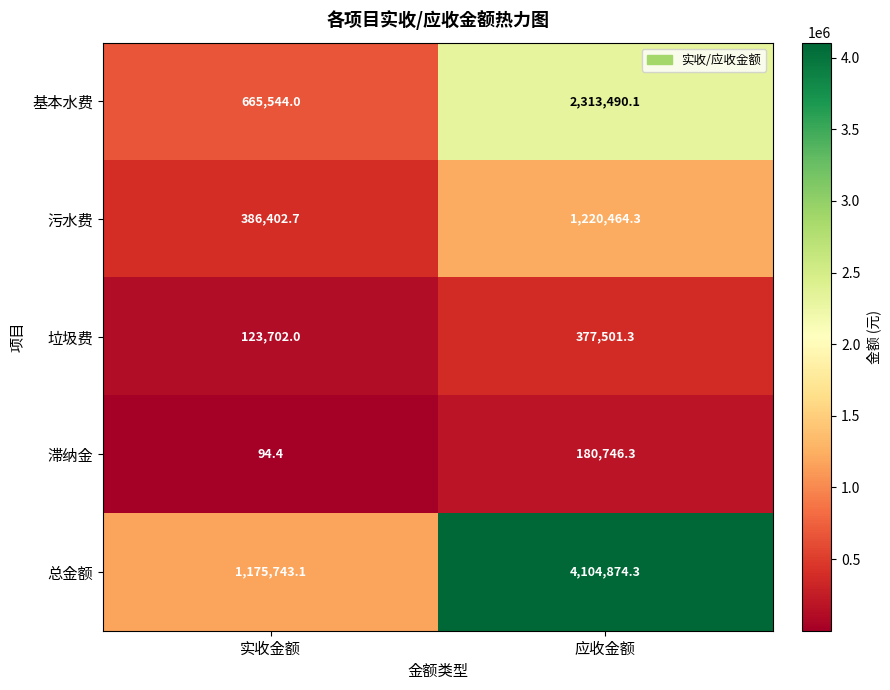

What is the greatest value displayed?

4104874.3